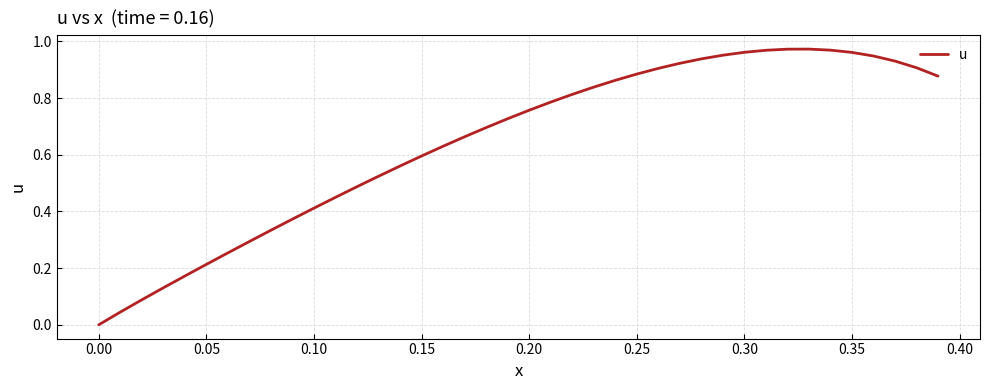

Which has a higher value, 0.05 or 0.20?

0.20